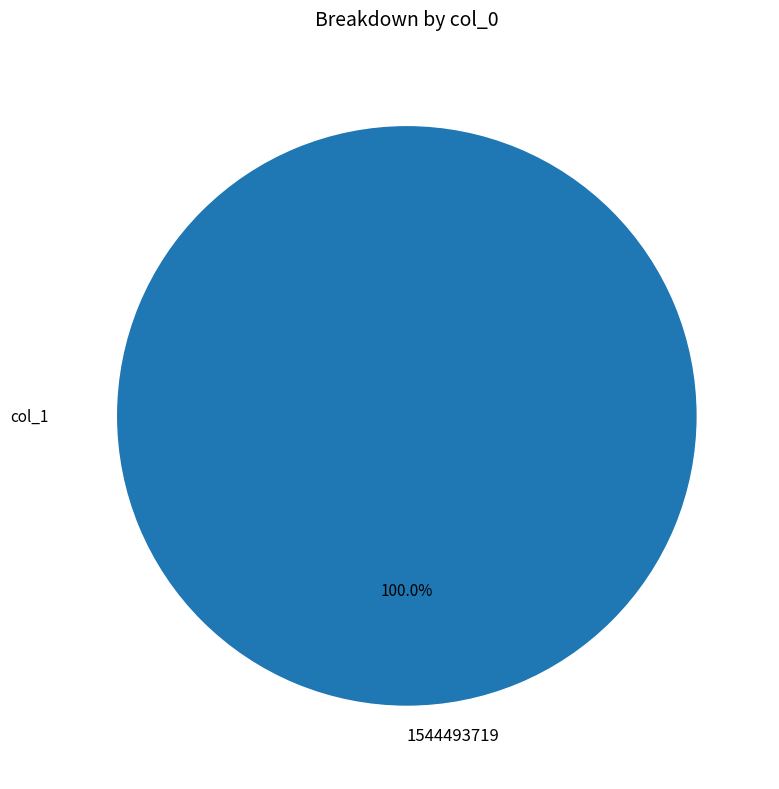

Which category accounts for the majority?

1544493719